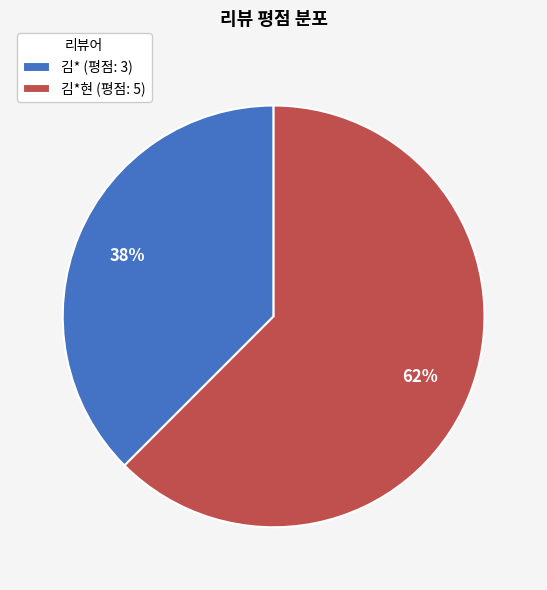

Is the sum of 김*현 (평점: 5) and 김* (평점: 3) greater than half?

Yes